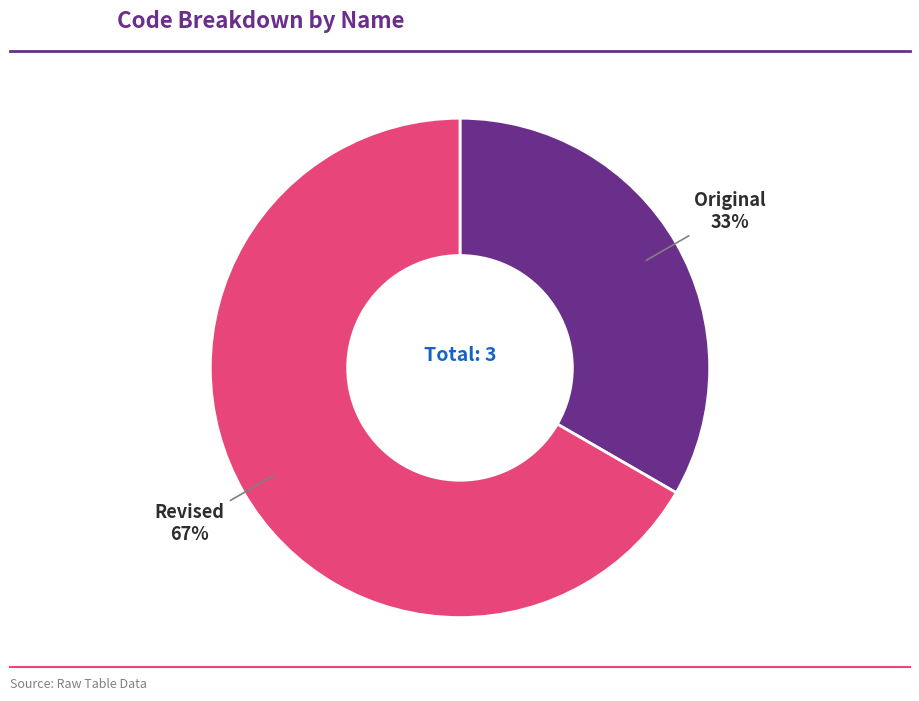

To the nearest percent, what is the average slice percentage?

50%